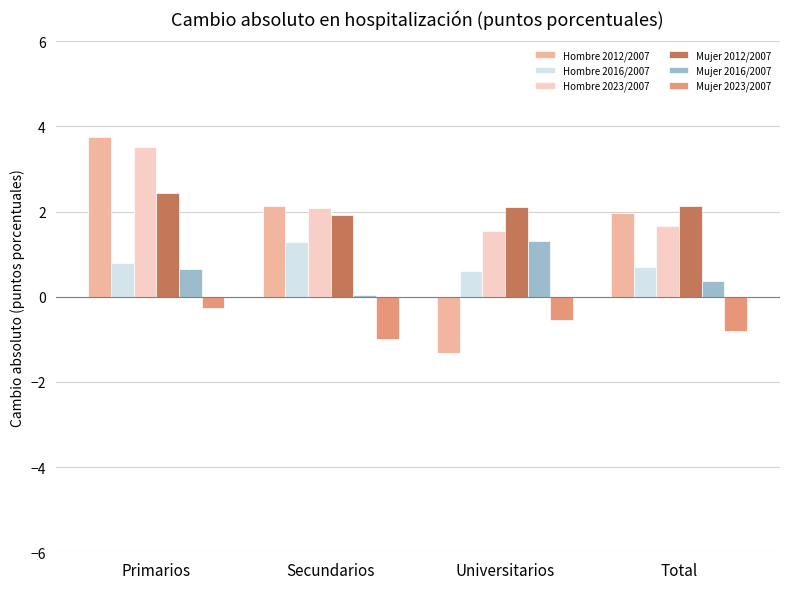

What is the average value of the Hombre 2016/2007 series?

0.8